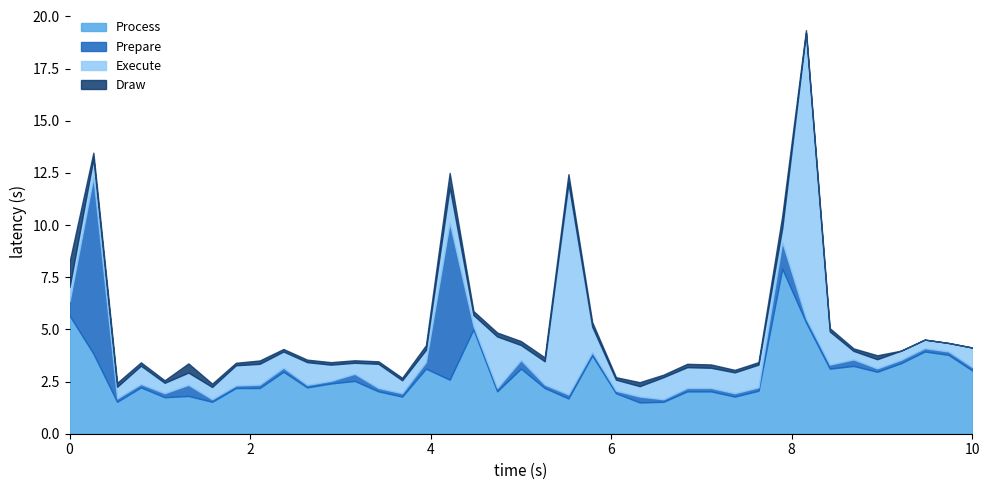

True or false: Process has a value of 0.8 at 33.

False